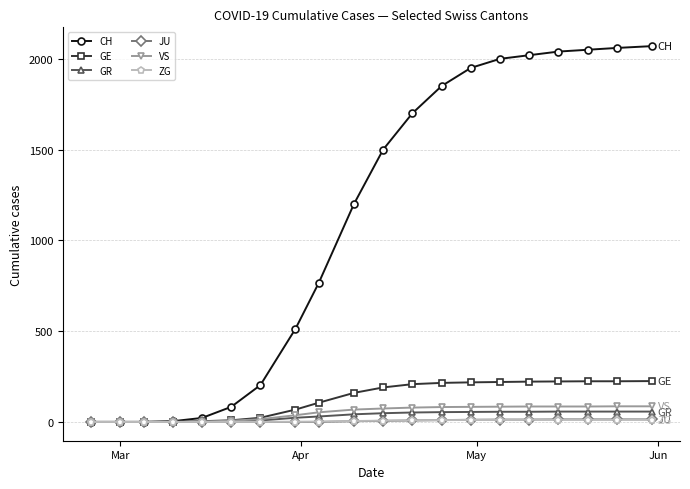

Which series has the largest total across all categories?

CH